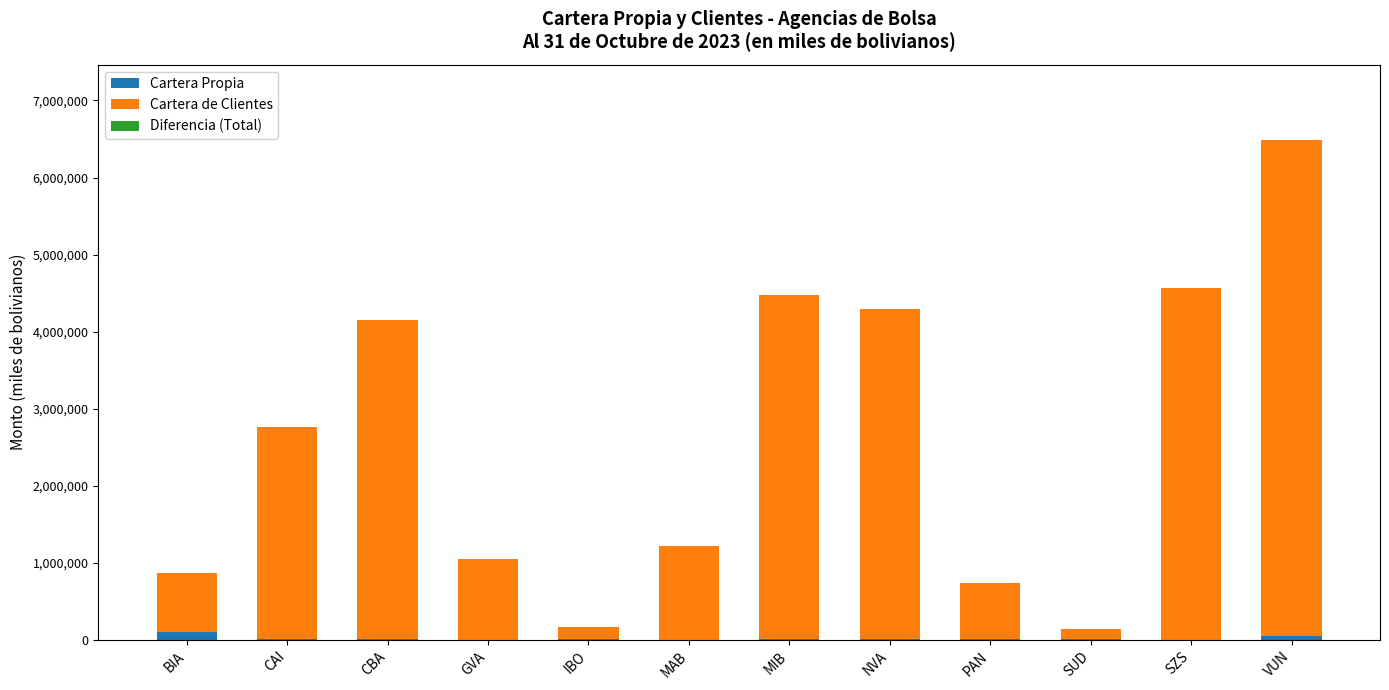

Which series has the largest range (max minus min)?

Cartera de Clientes